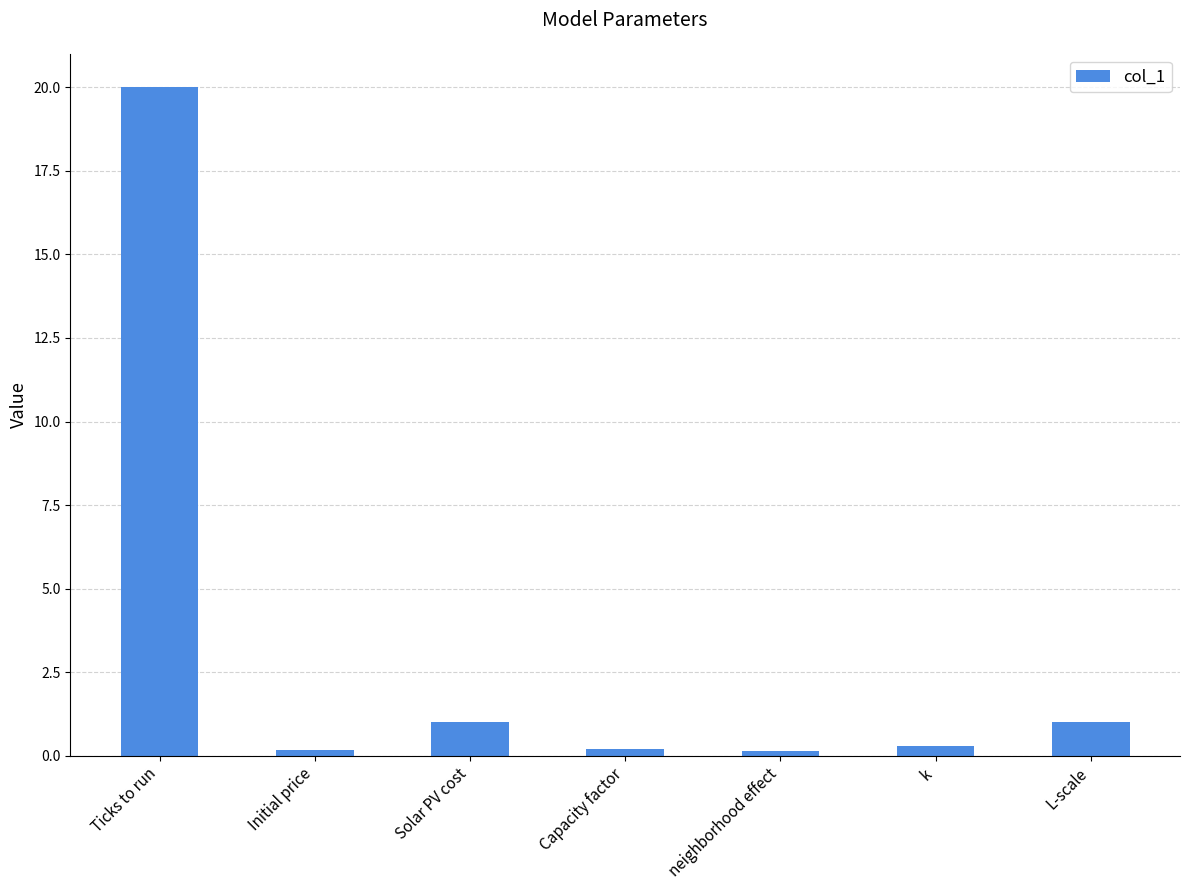

How many bars are there in total?

7